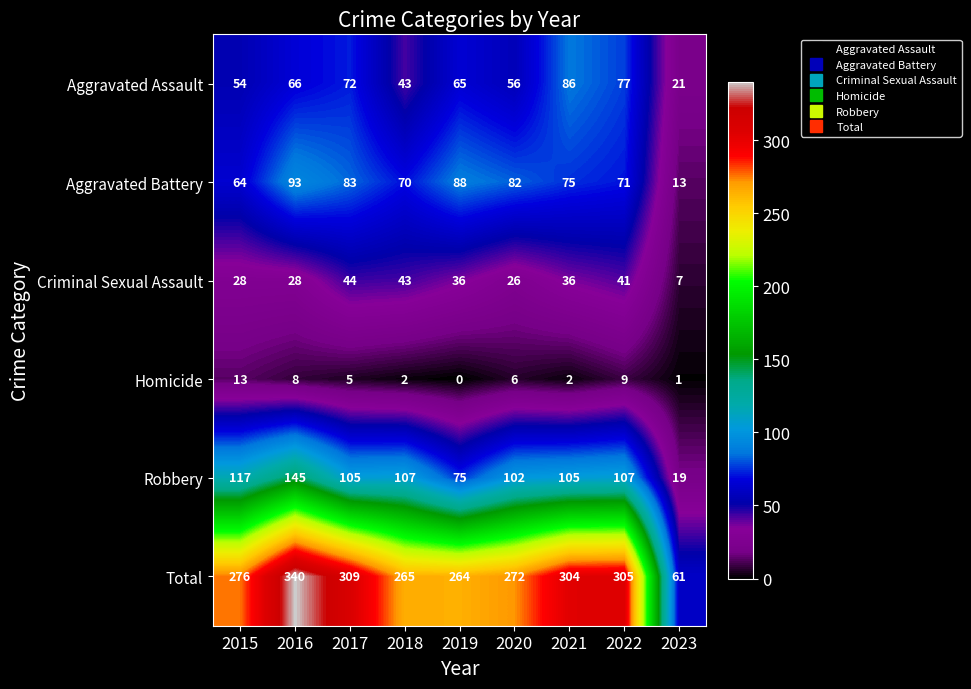

The value of Criminal Sexual Assault at 2017 is 44. True or false?

True